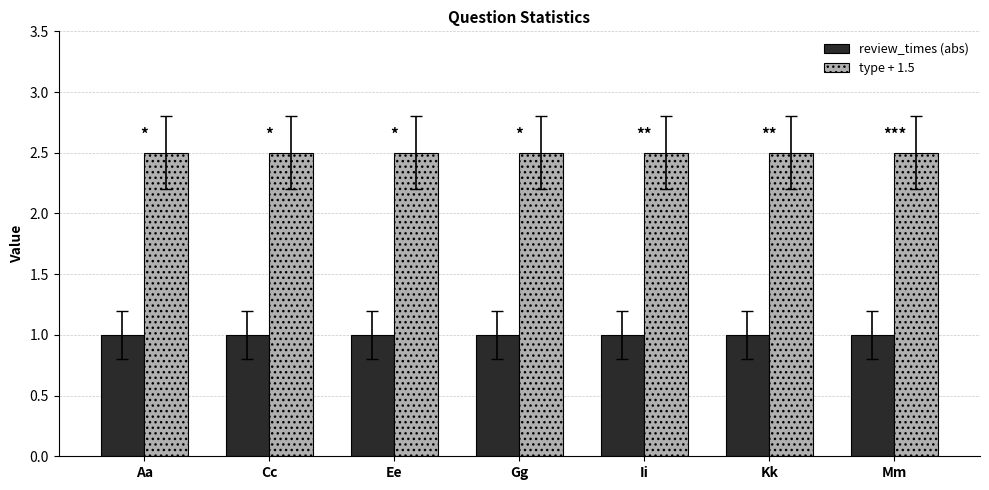

The type + 1.5 series shows 1.4 at Cc. True or false?

False